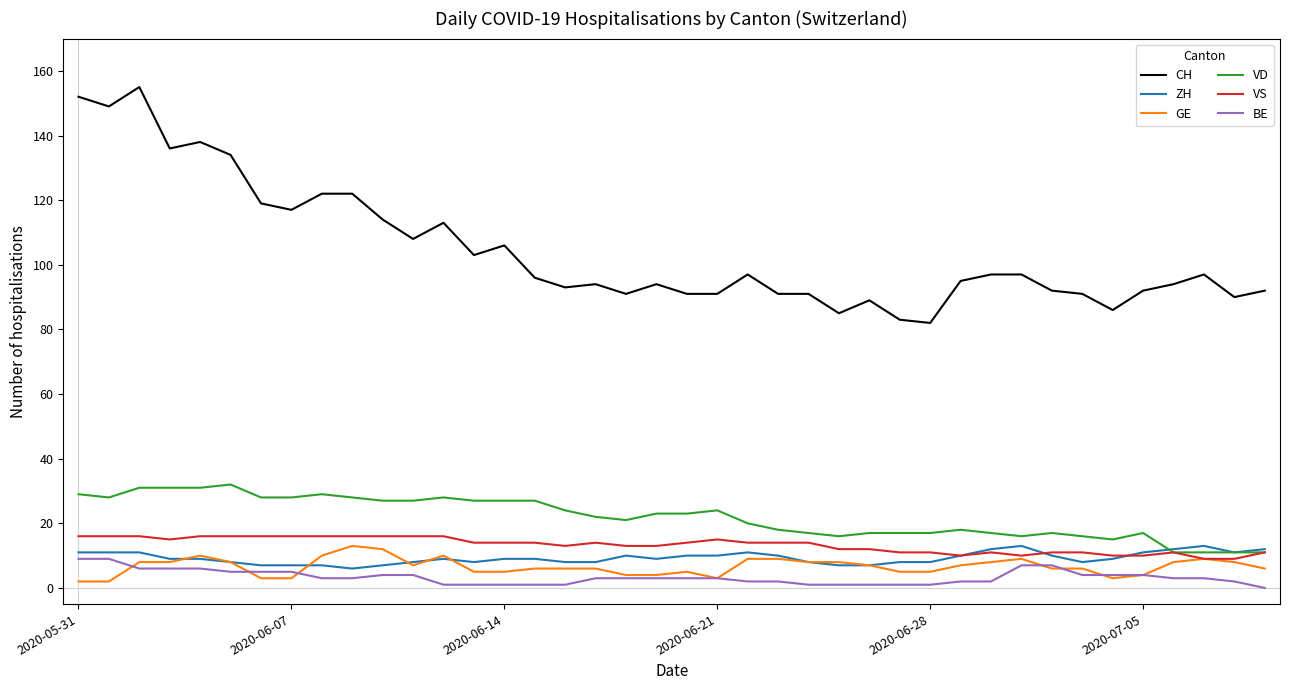

Which series has the largest range (max minus min)?

CH